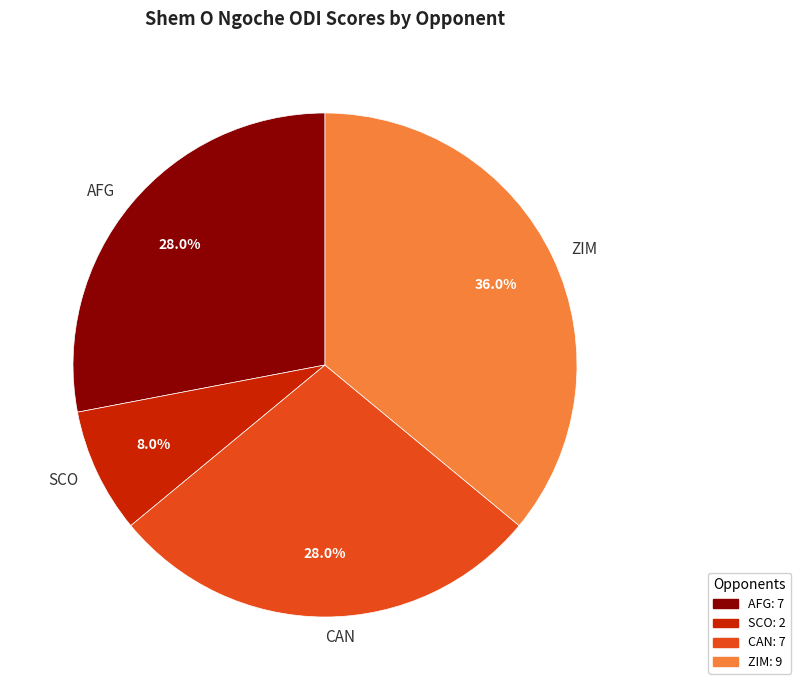

Approximately how many times larger is the value at ZIM compared to AFG?

1.3